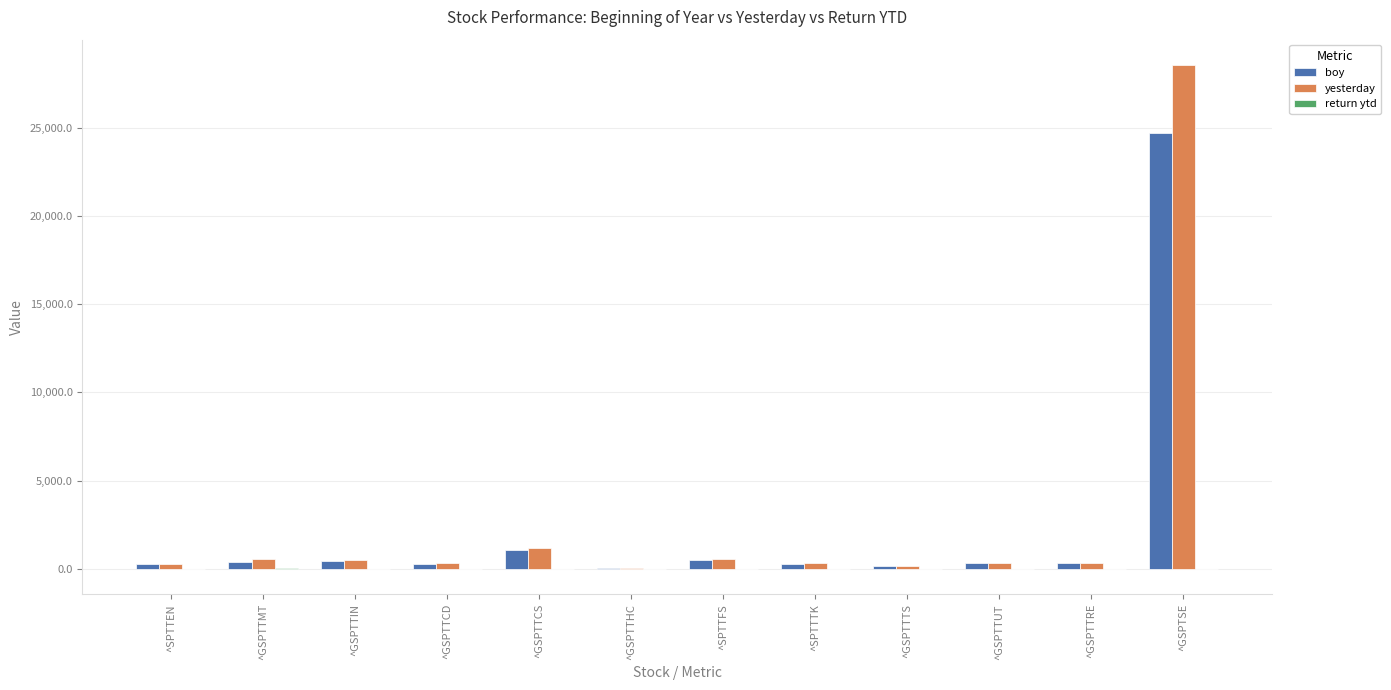

Which series has the largest range (max minus min)?

yesterday